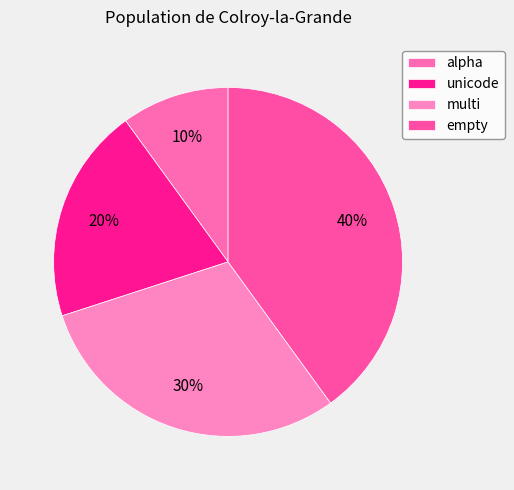

To the nearest percent, what portion does multi represent?

30%